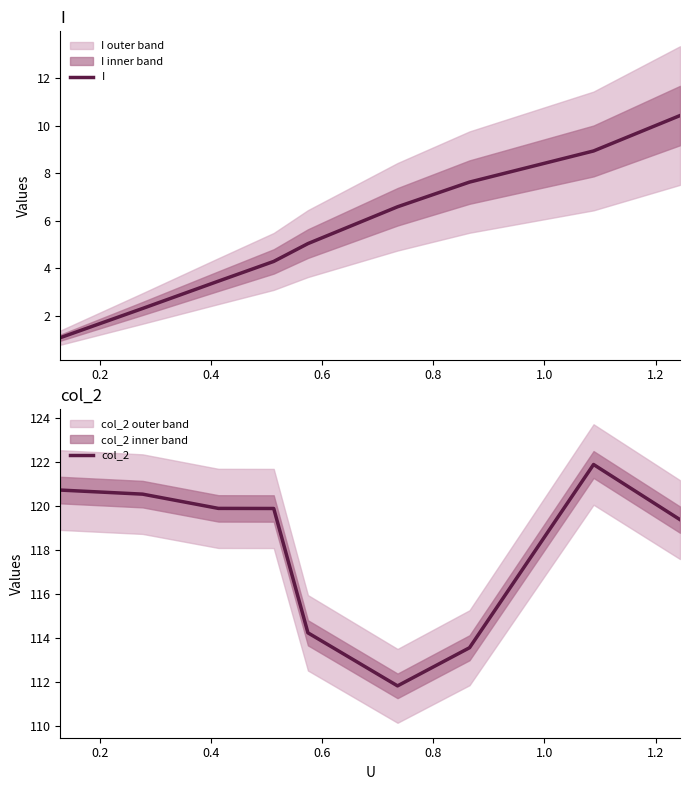

What is the highest value of the I series?

10.4